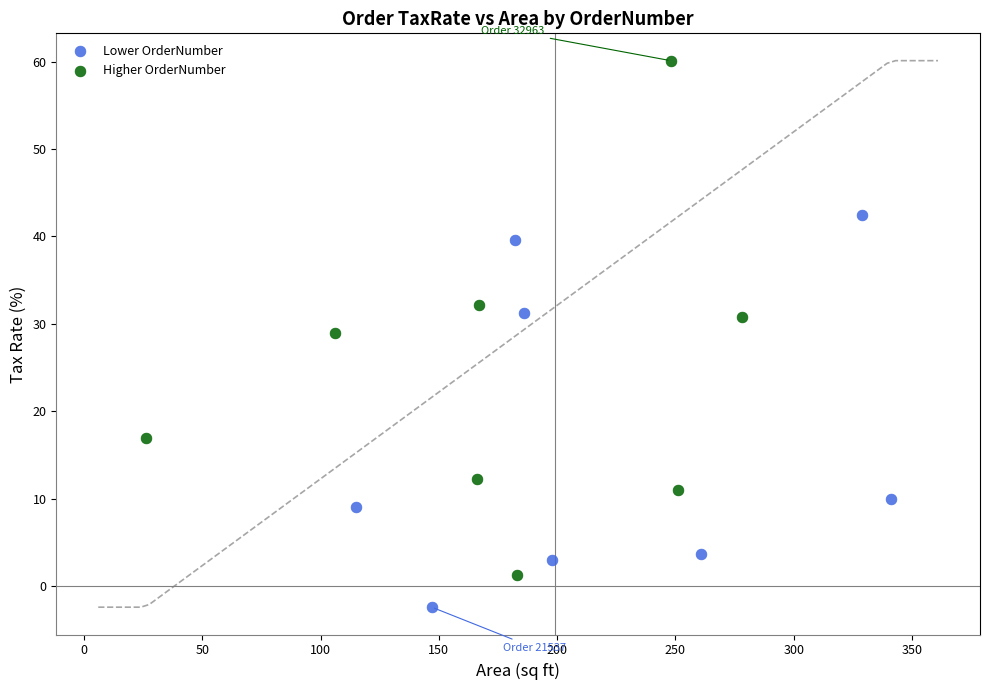

Which series contains the lowest Y value?

Lower OrderNumber